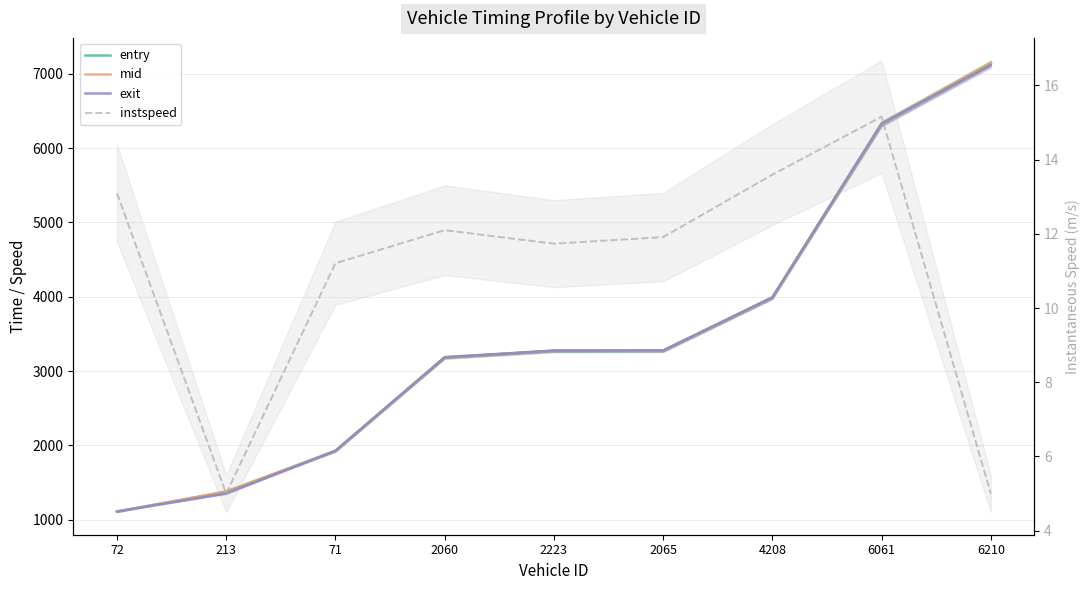

At 6061, list the series in order from smallest to largest.

instspeed, entry, mid, exit